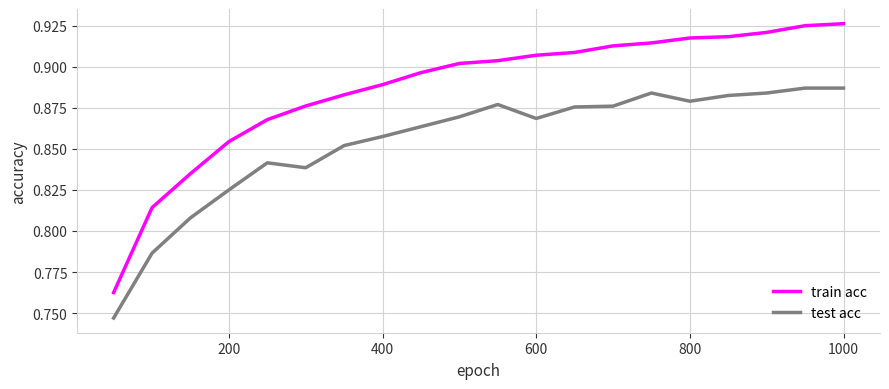

Which series has the widest spread of values?

train acc